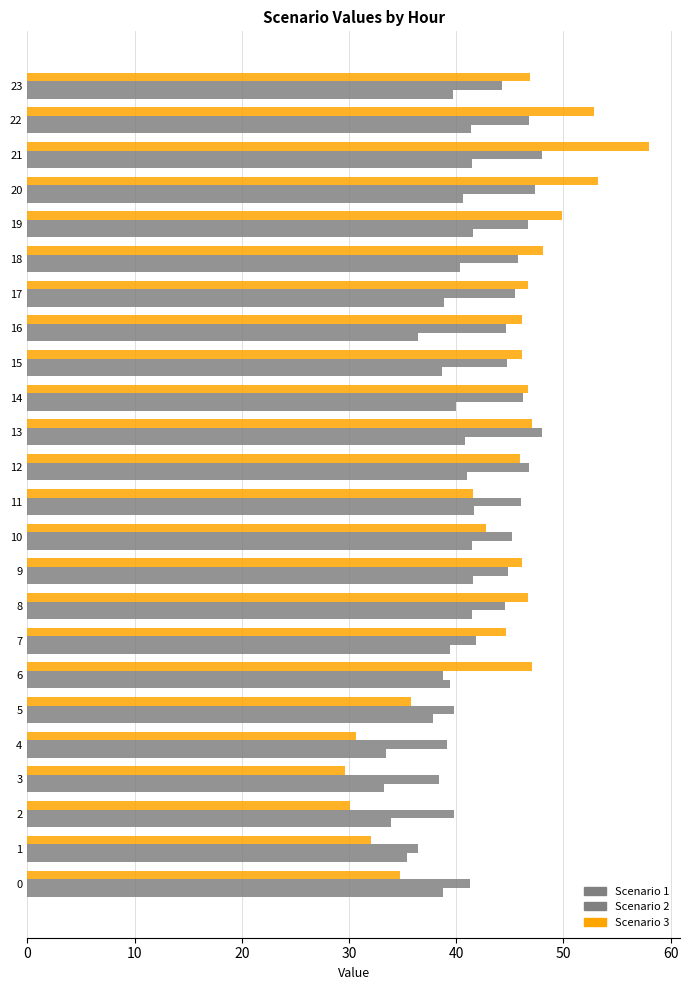

Which series has the largest total across all categories?

Scenario 2